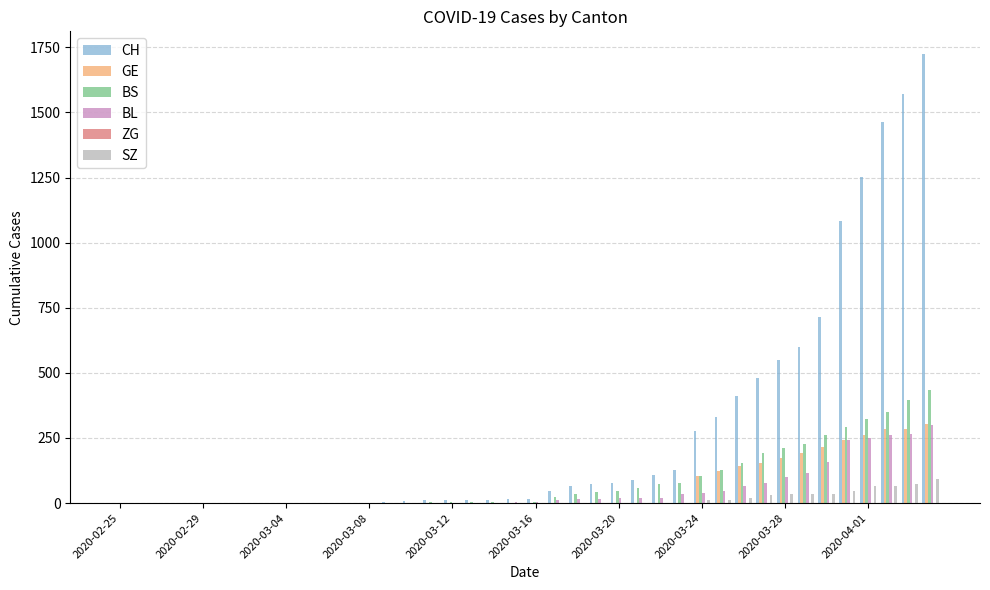

Which series has the largest total across all categories?

CH